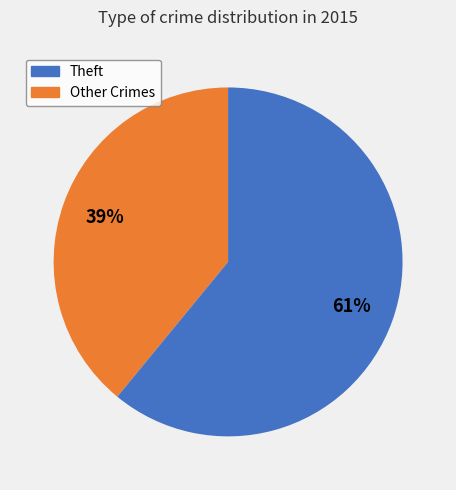

Is there a majority slice in this chart?

Yes